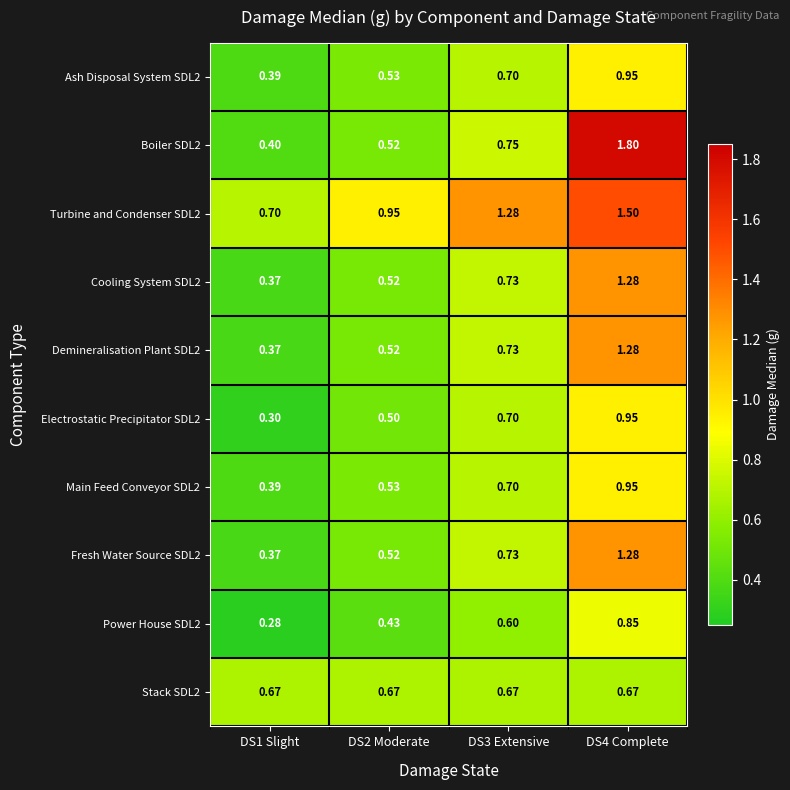

Is the value of Fresh Water Source SDL2 at DS1 Slight greater than the value of Main Feed Conveyor SDL2 at DS2 Moderate?

No